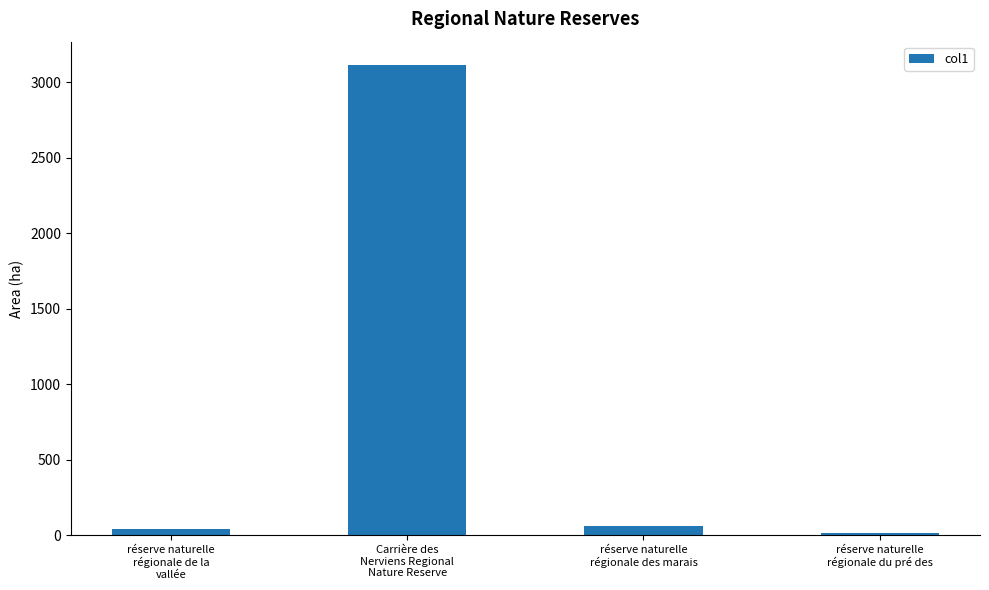

How many bars are there in total?

4